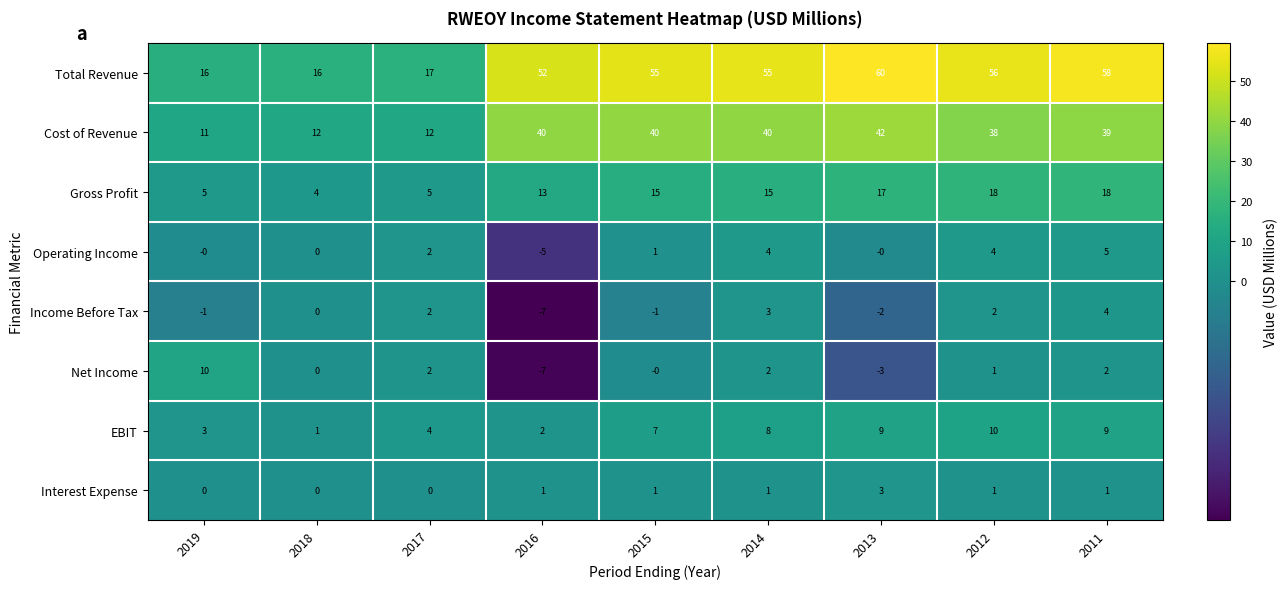

What is the difference between the Net Income values at 2019 and 2017?

8